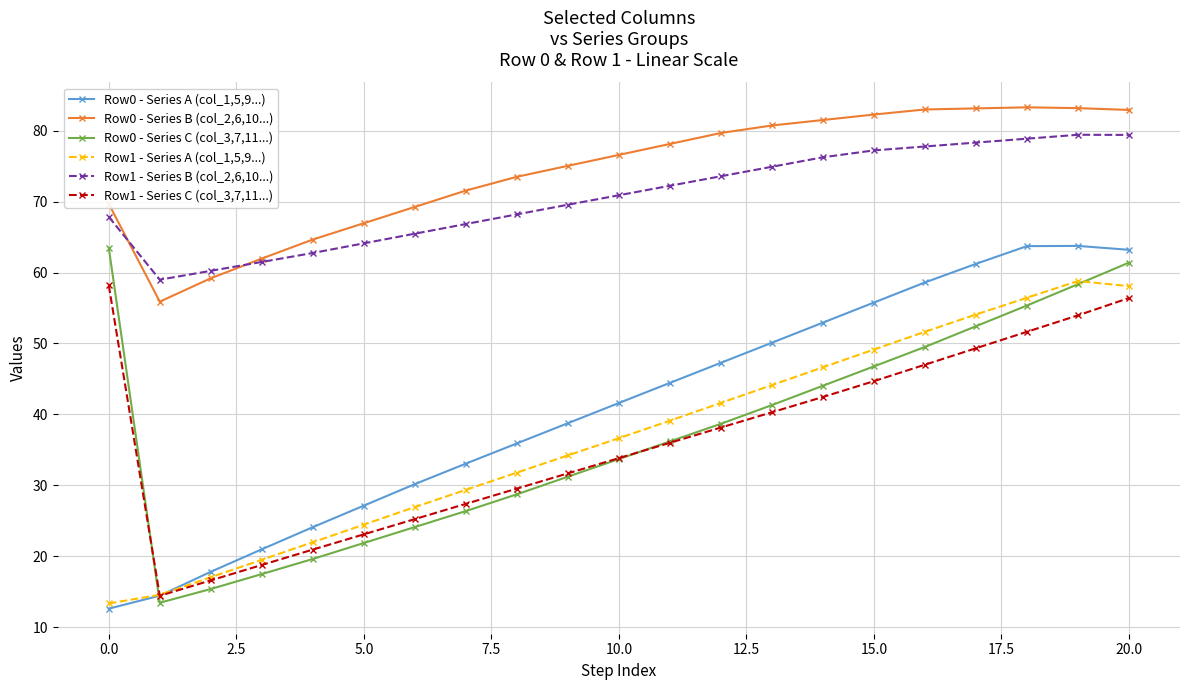

How many data points in Row0 - Series C (col_3,7,11...) are less than 36?

10